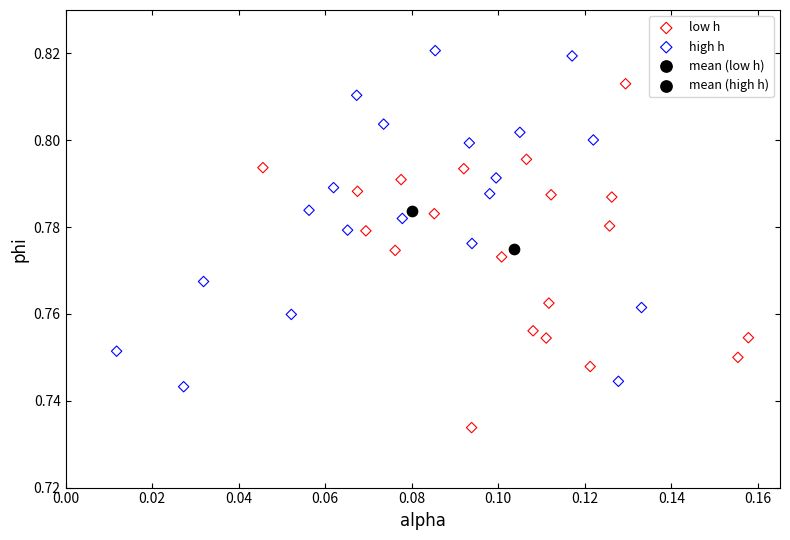

What are all the series names shown in the legend?

low h, high h, mean (low h), mean (high h)